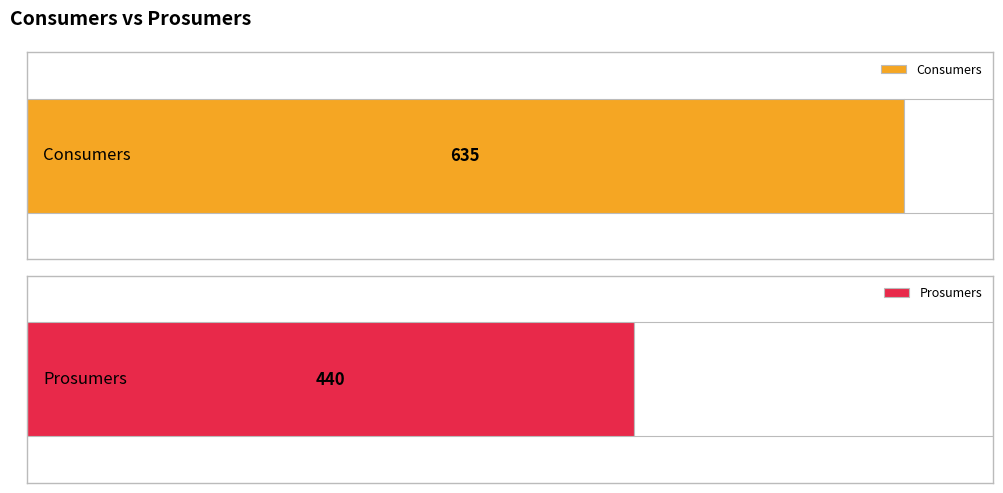

What is the smallest value displayed?

440